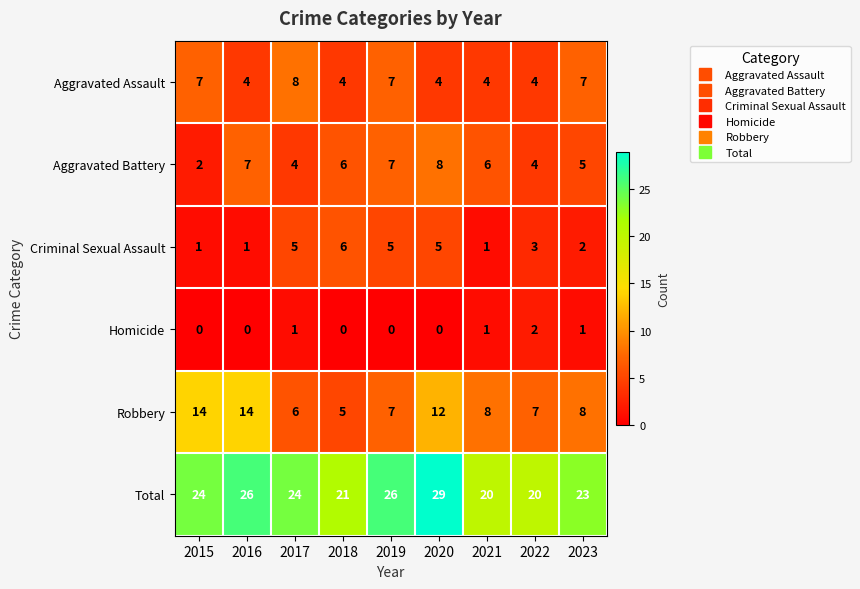

What is the total value across all series at 2019?

52